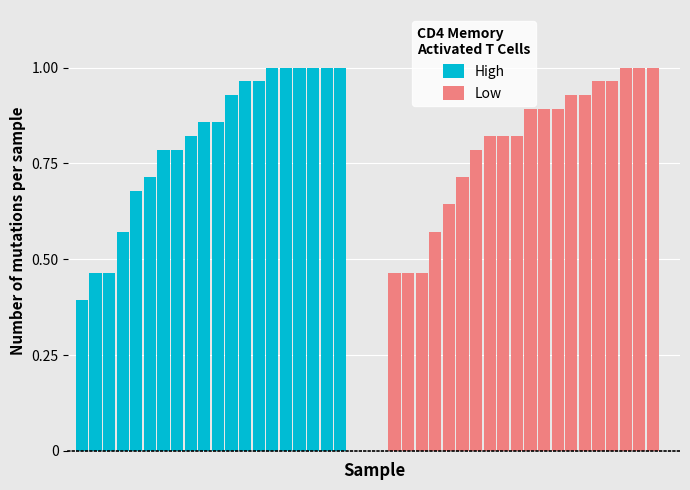

What is the sum of all Low values?

16.0